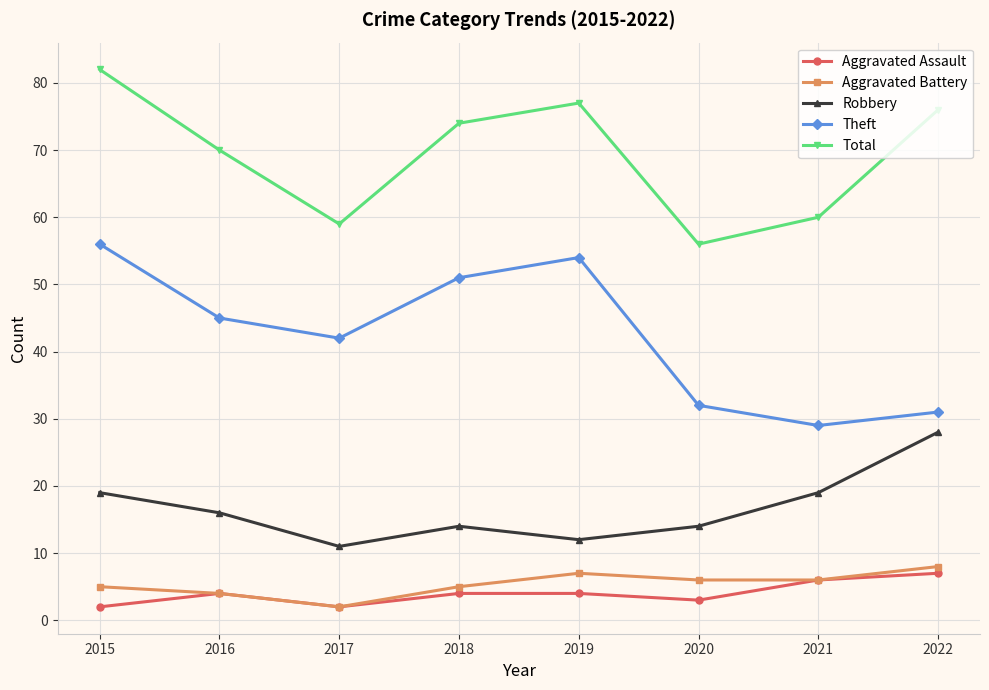

List the labels in order of Theft value, smallest first.

2021, 2022, 2020, 2017, 2016, 2018, 2019, 2015